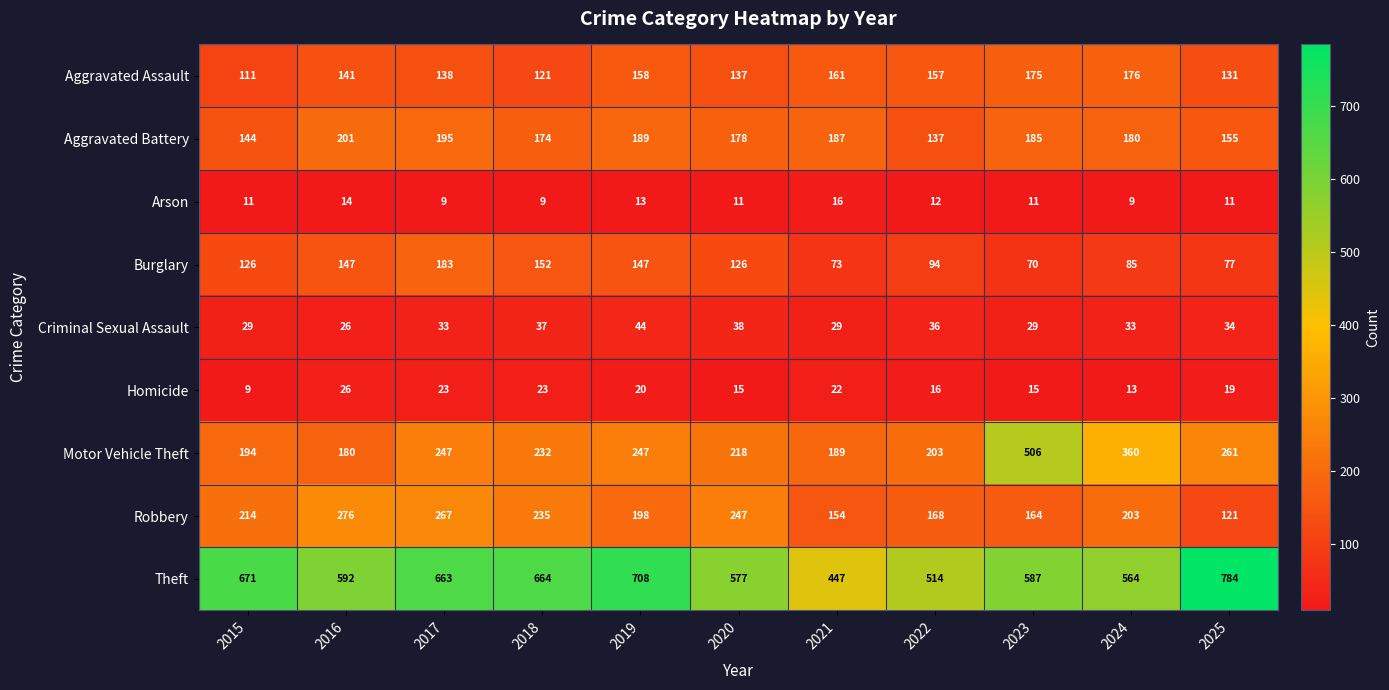

What is the difference between the second highest and minimum values in the Burglary series?

82